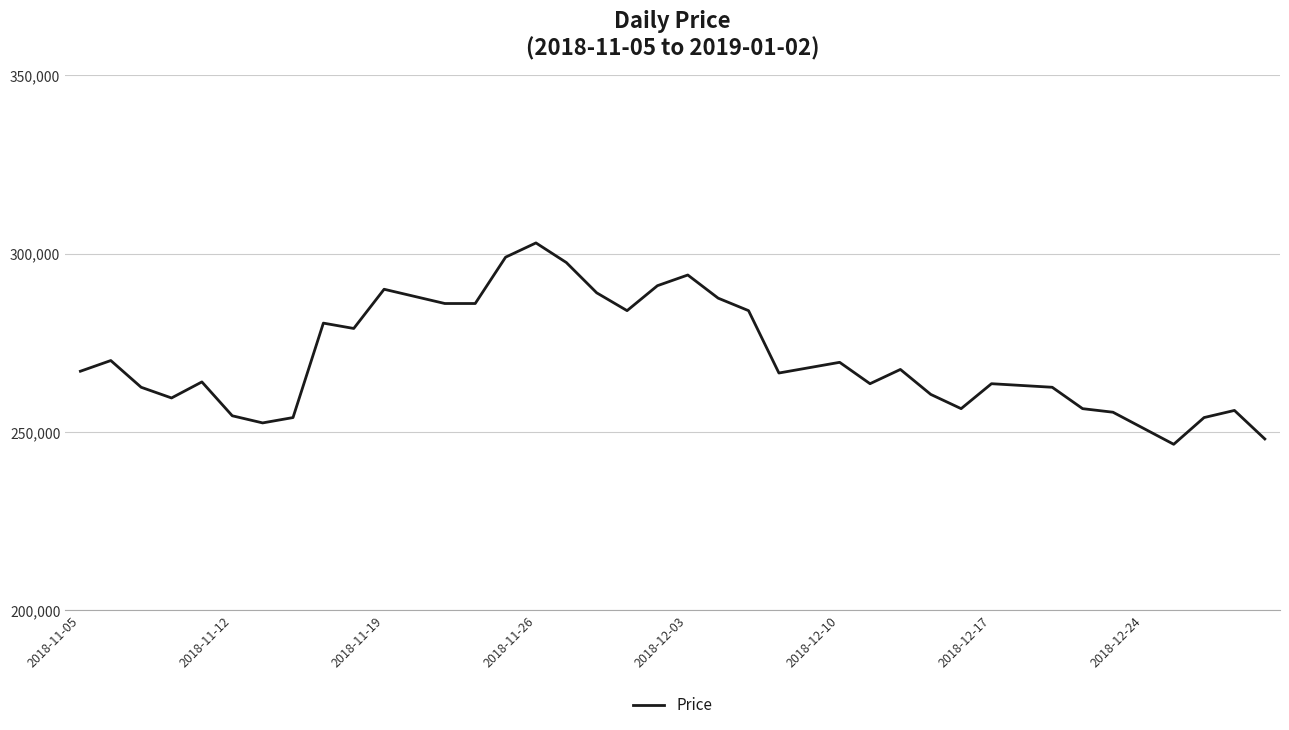

What is the difference between the maximum and minimum values?

56500